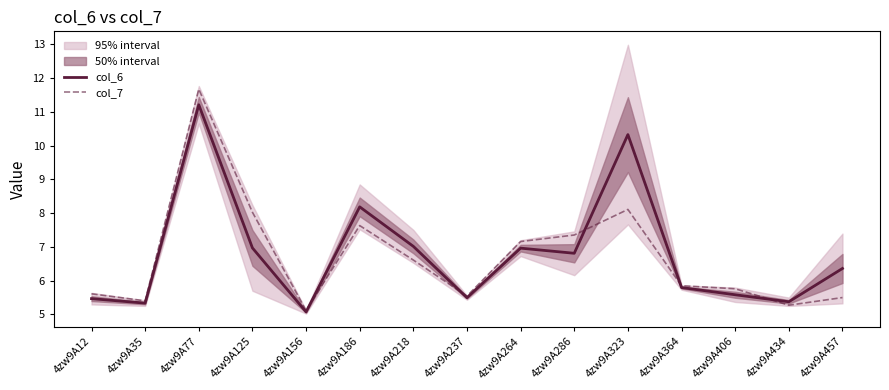

At which category does the chart reach its minimum across all series?

4zw9A156